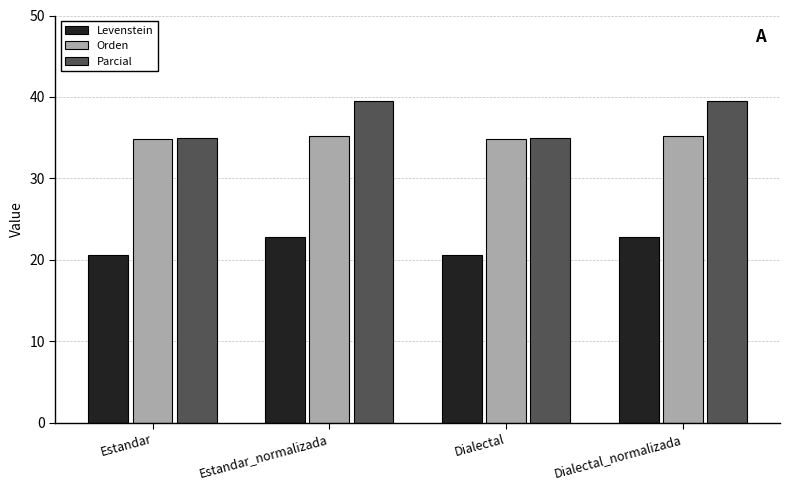

True or false: Levenstein has a value of 10.6 at Dialectal_normalizada.

False